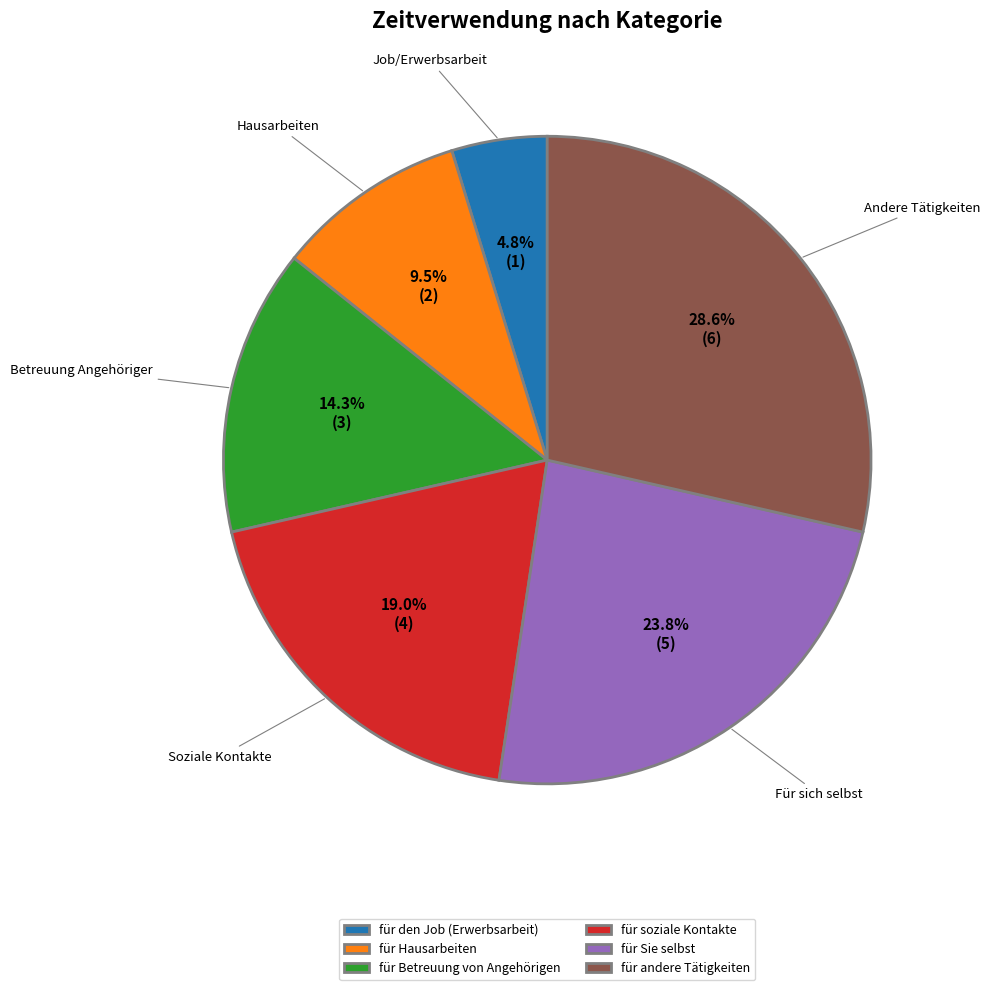

To the nearest percent, what is the difference between the largest and smallest slice percentages?

24%